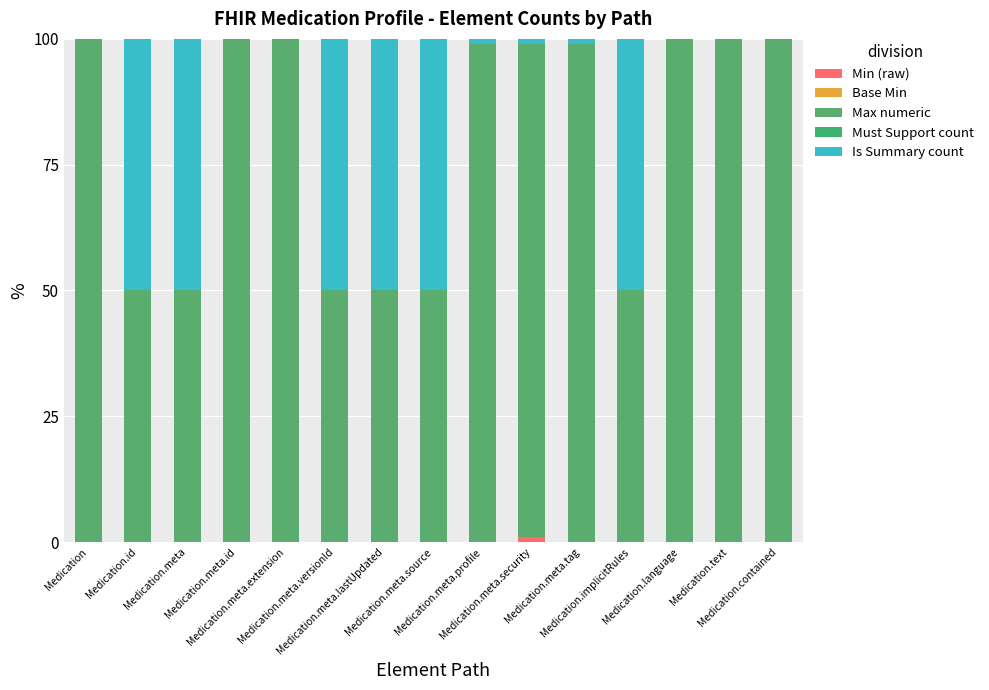

Are the bars horizontal?

No